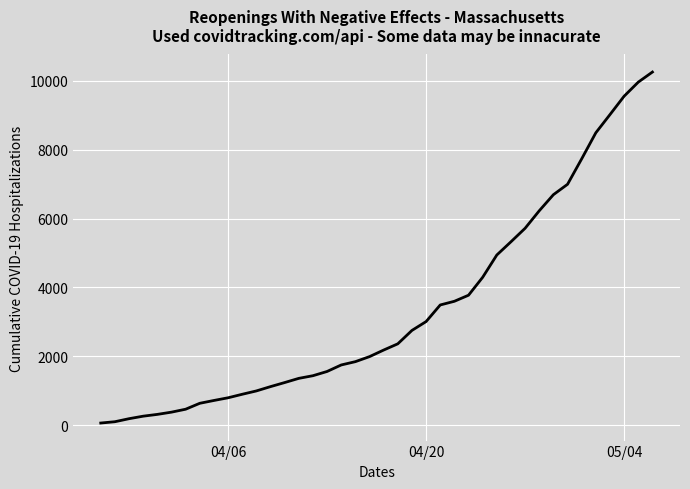

What is the maximum value shown in the chart?

10254